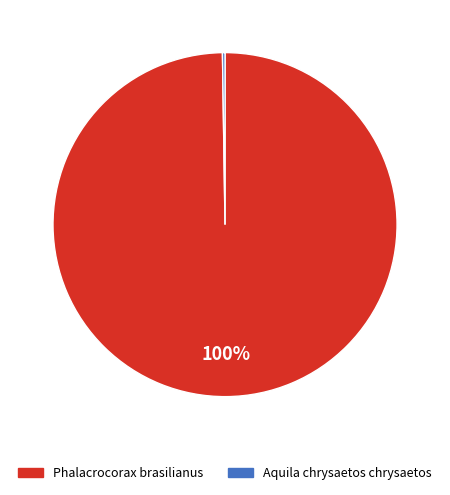

Which slice is the largest?

Phalacrocorax brasilianus